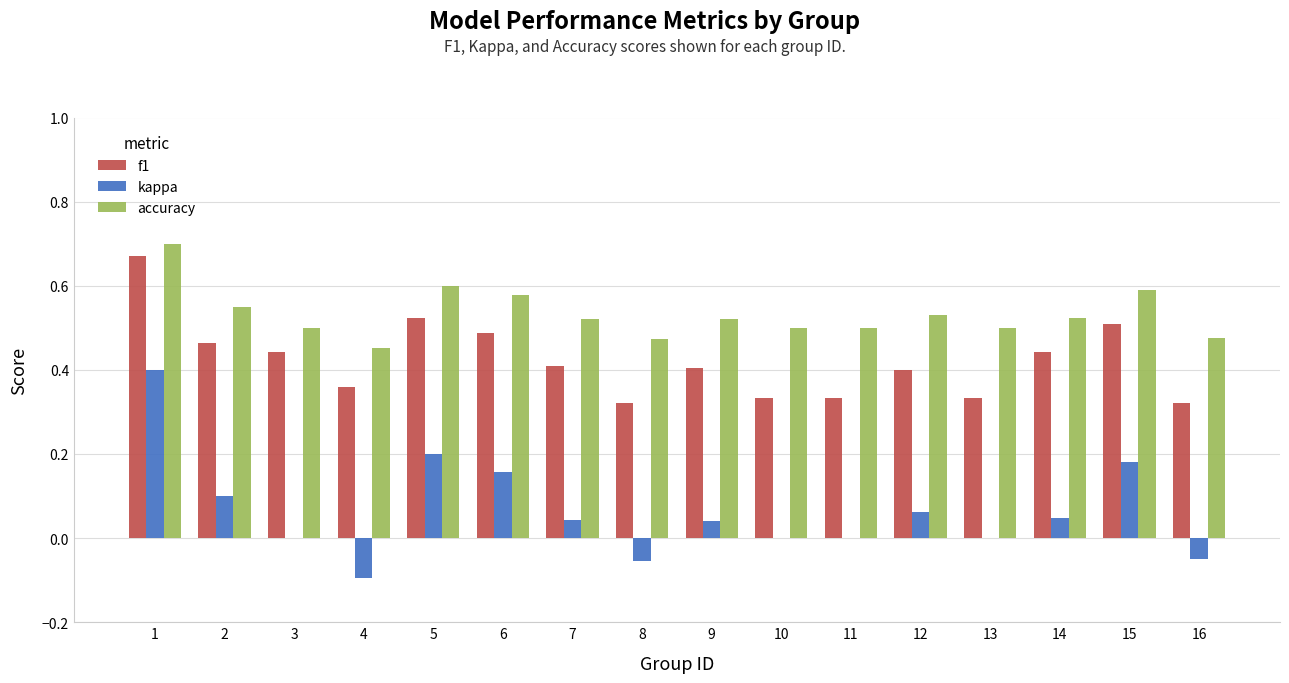

Is the value of accuracy at 2 greater than the value of f1 at 6?

Yes